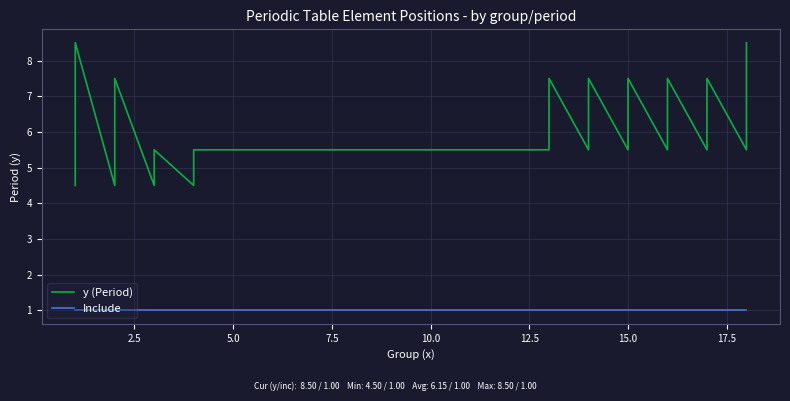

What is the label of the 37th point from the right?

7.5